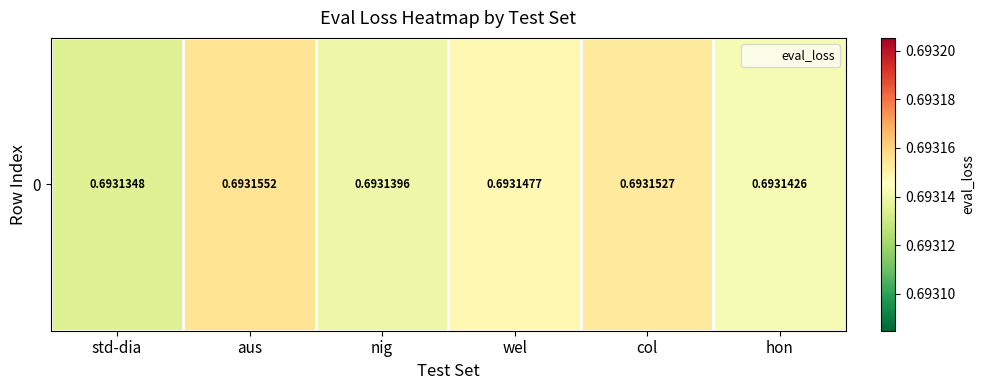

What is the average value?

0.7